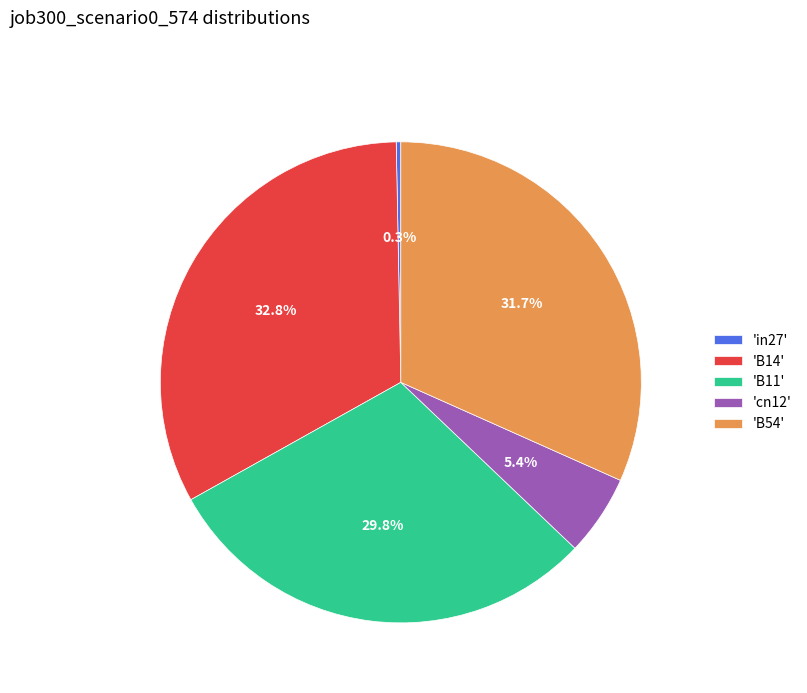

Which category has the biggest portion of the pie?

'B14'